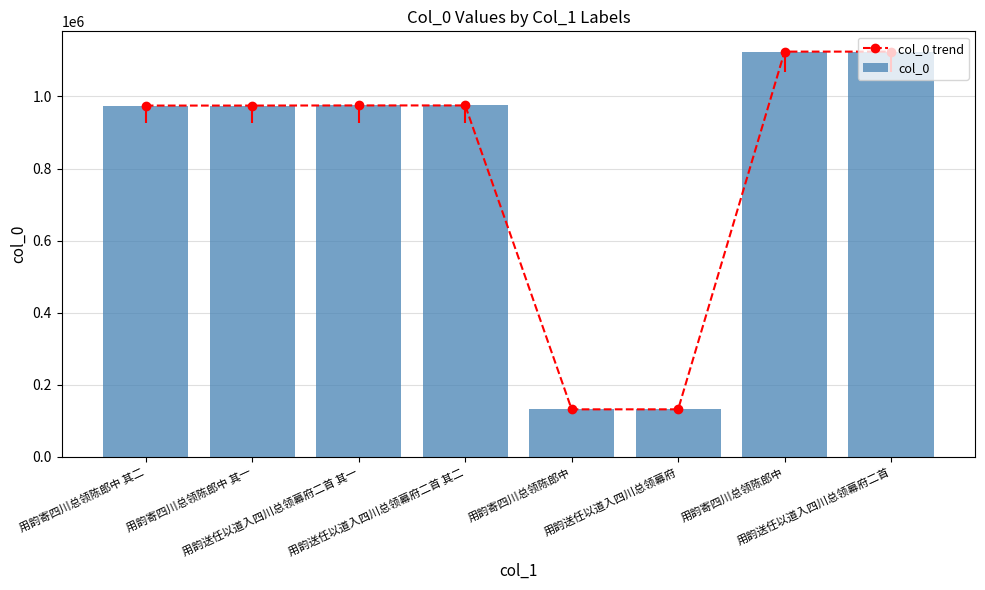

Between 用韵寄四川总领陈郎中 and 用韵送任以道入四川总领幕府二首 其一, which is larger?

用韵寄四川总领陈郎中